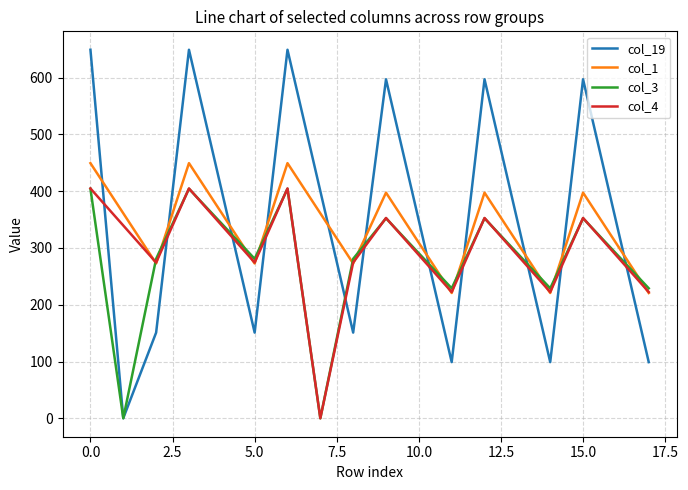

Which series has the widest spread of values?

col_19